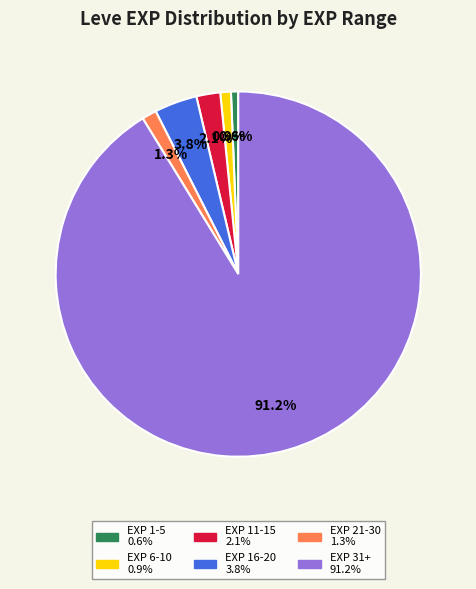

How many slices are in this pie chart?

6